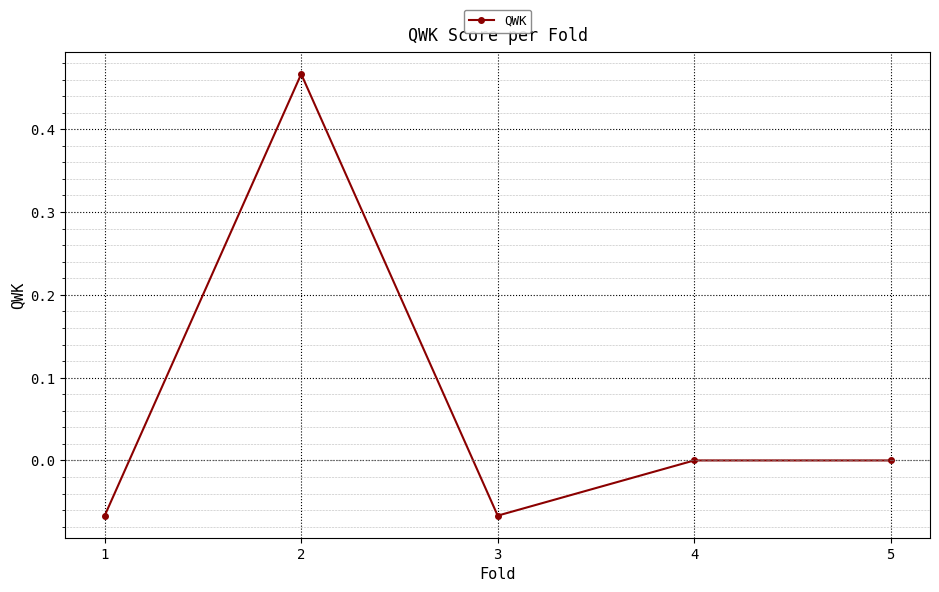

Where is the first local maximum?

2